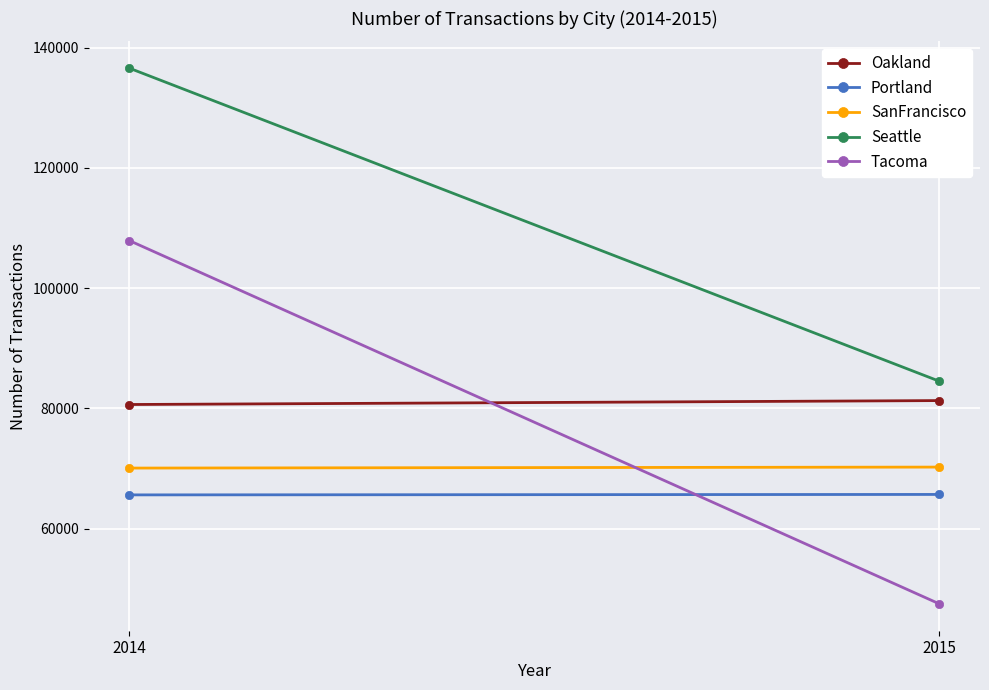

The value of SanFrancisco at 2015 is 70245. True or false?

True